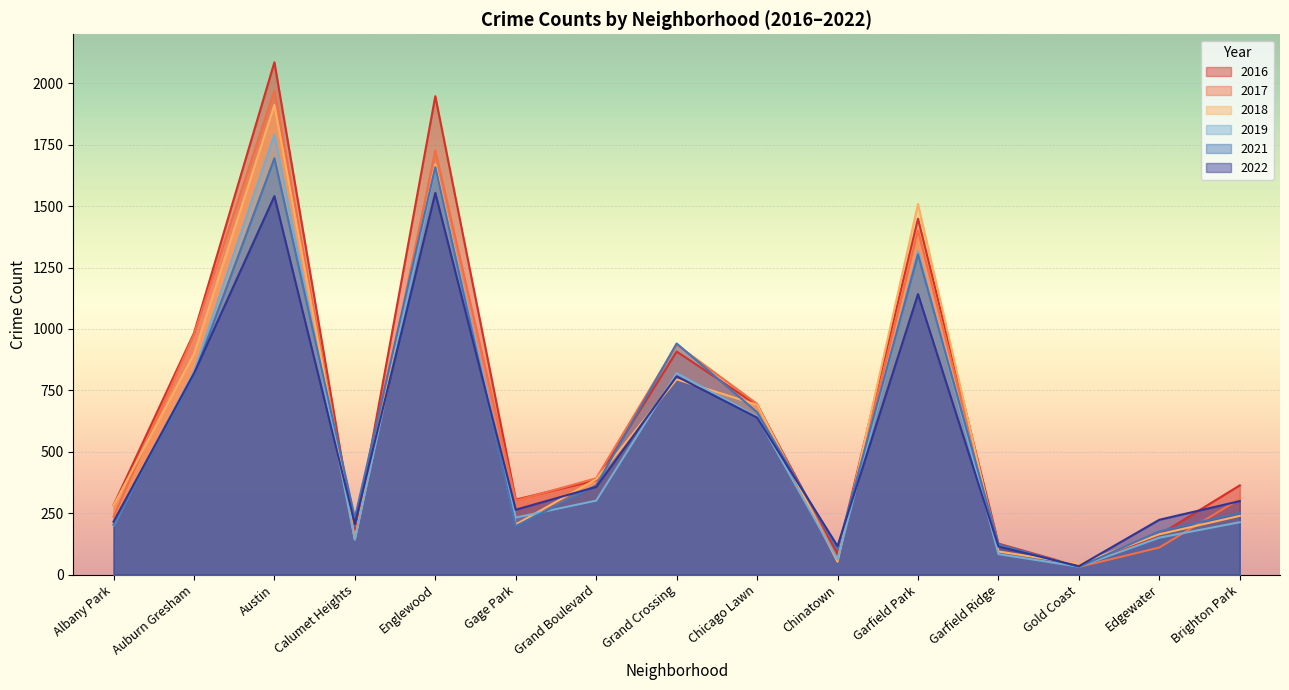

At which label does 2022 reach its minimum?

Gold Coast